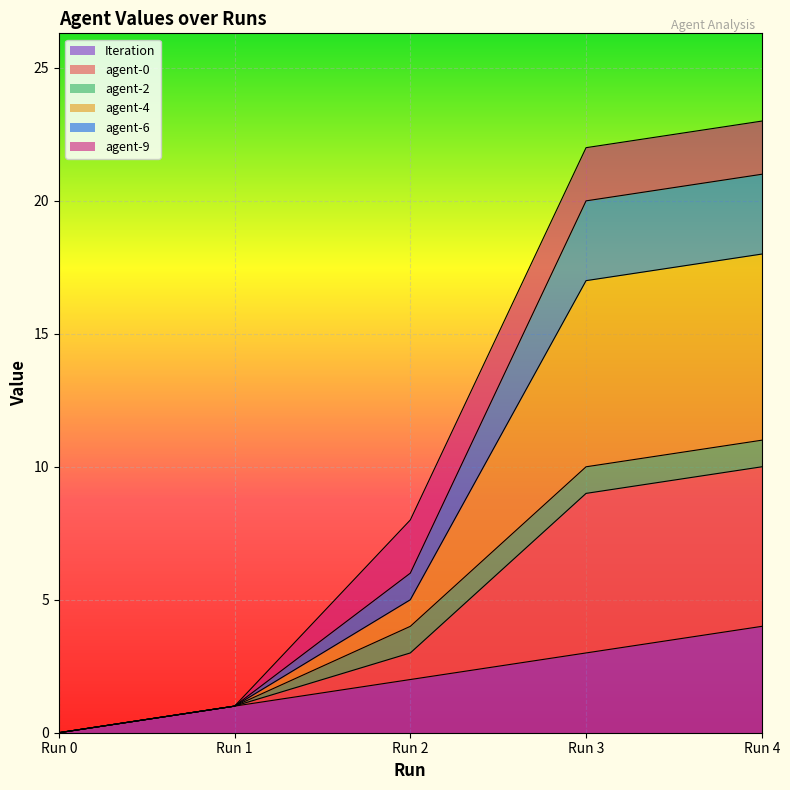

List the labels in order of Iteration value, smallest first.

Run 0, Run 1, Run 2, Run 3, Run 4